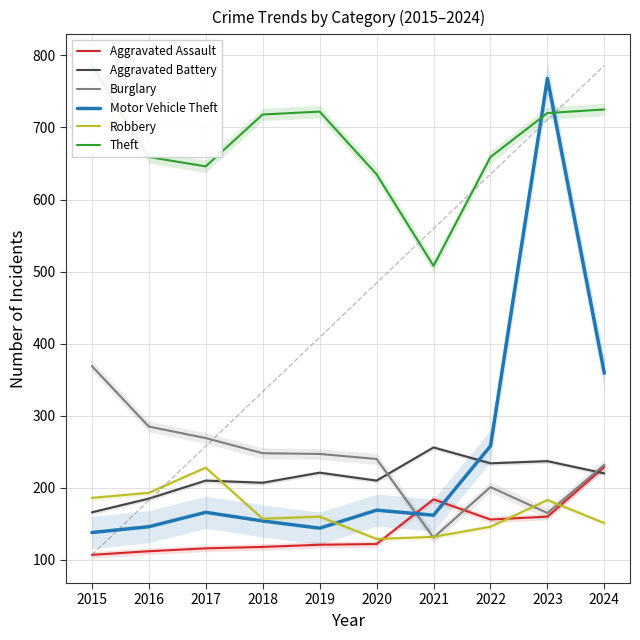

List the labels in order of Burglary value, largest first.

2015, 2016, 2017, 2018, 2019, 2020, 2024, 2022, 2023, 2021